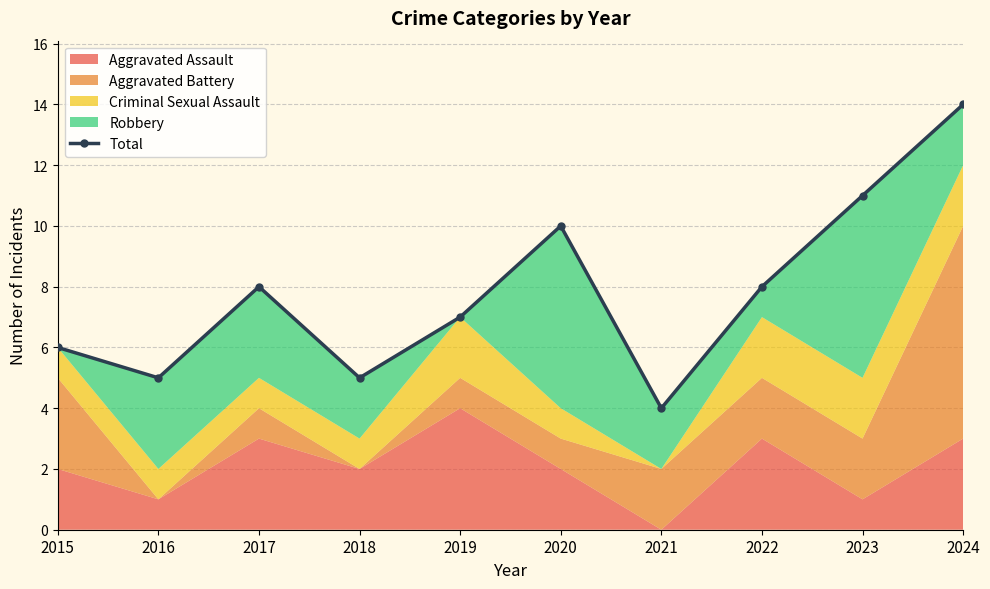

How many points are higher than both their immediate neighbors (excluding endpoints)?

2